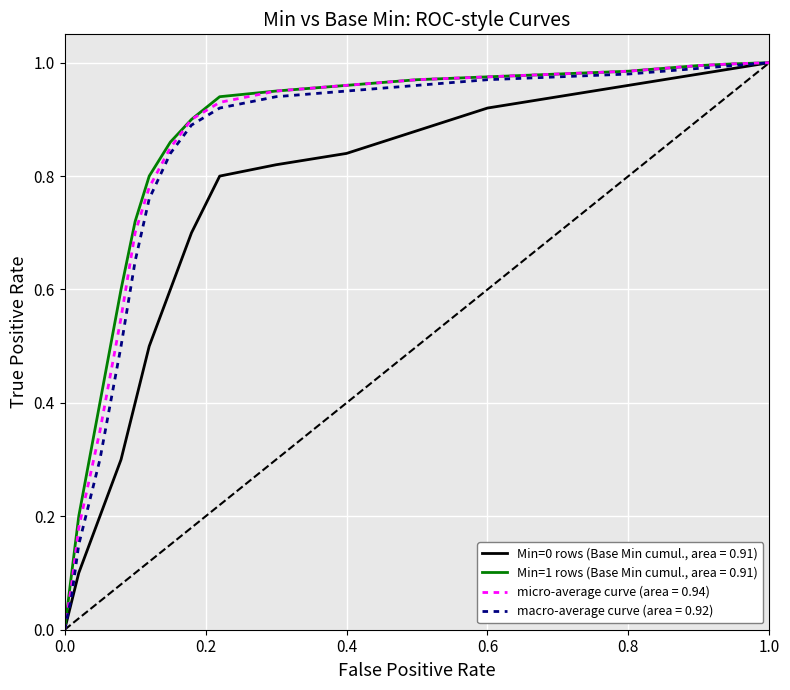

Is it true that Min=1 rows (Base Min cumul., area = 0.91) equals 1.4 at 0.4?

False